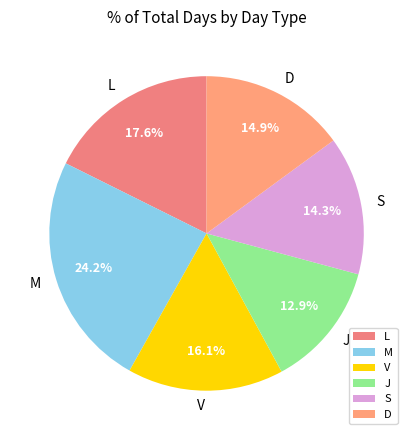

How many slices are in this pie chart?

6